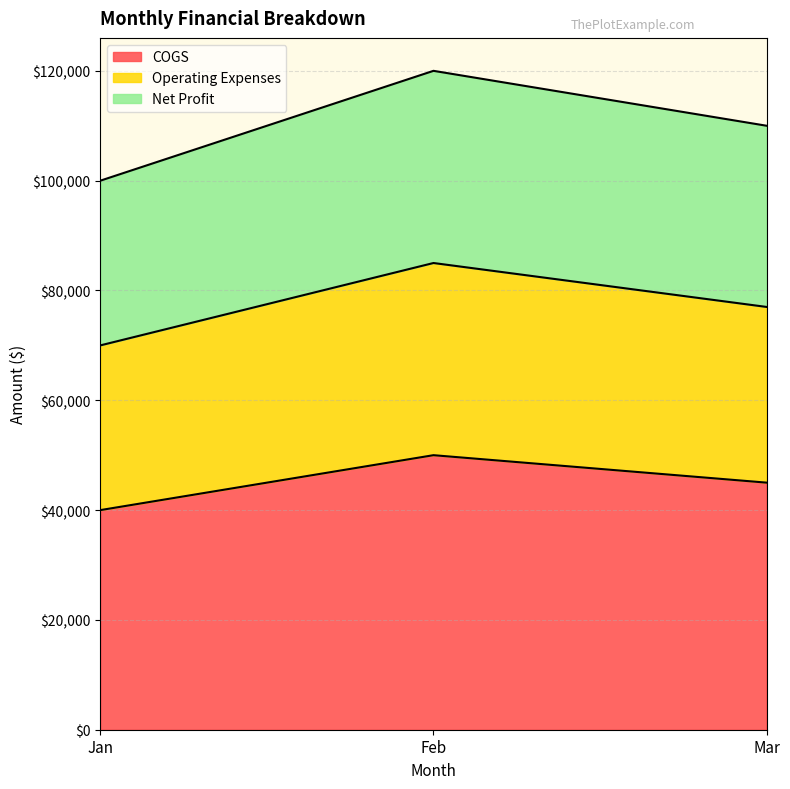

Which category has the lowest value in the COGS series?

Jan